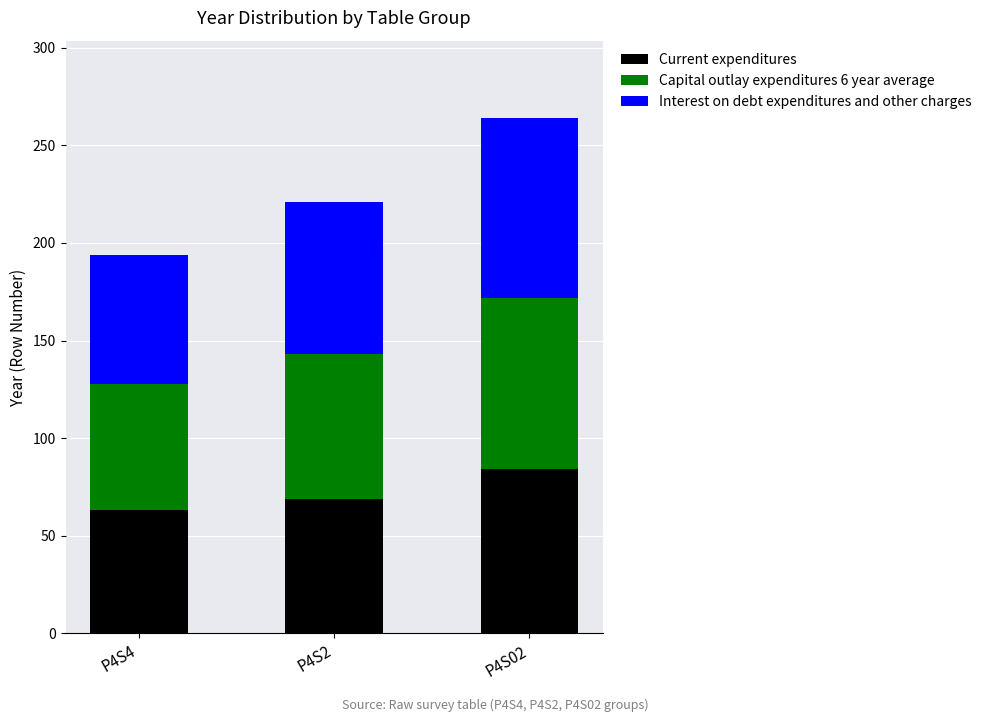

How many bars are there in total?

3